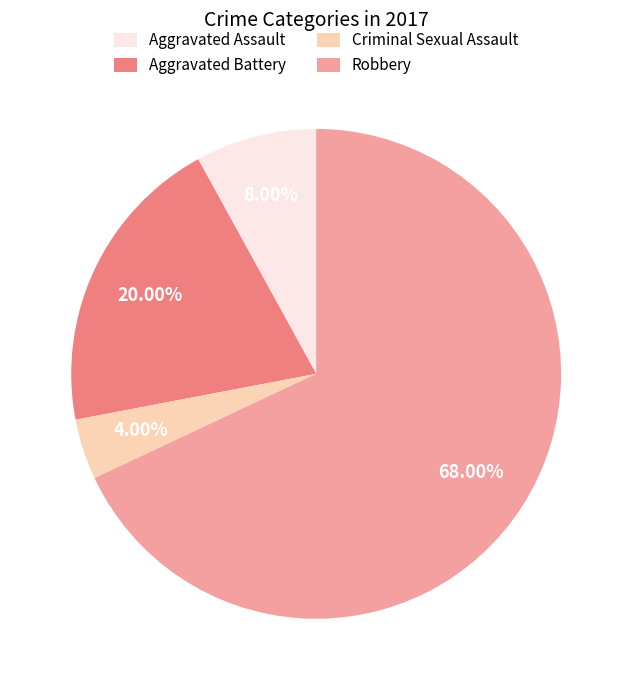

How many segments does this pie chart have?

4